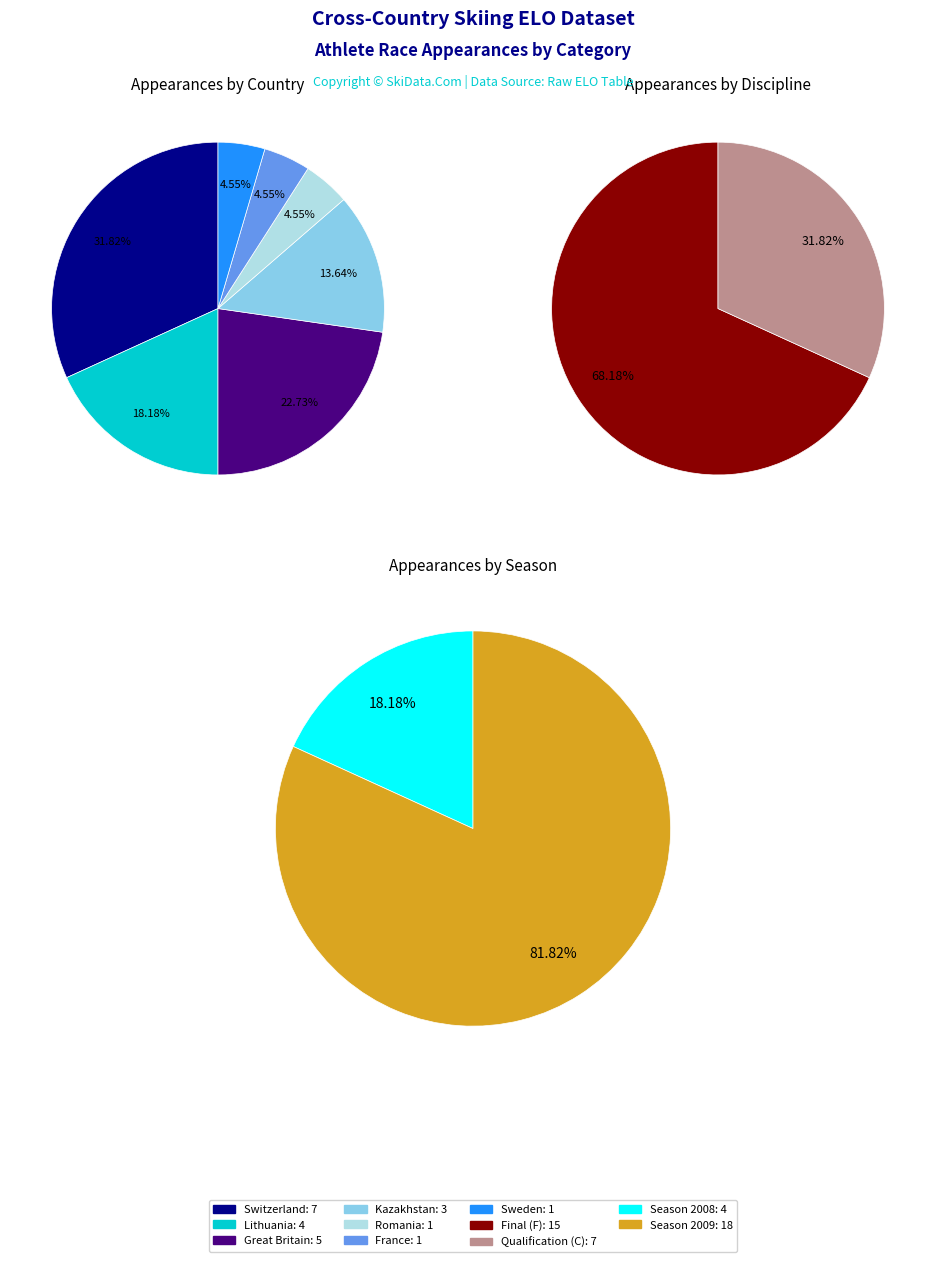

Which has a higher value, Romania or Sweden?

Romania